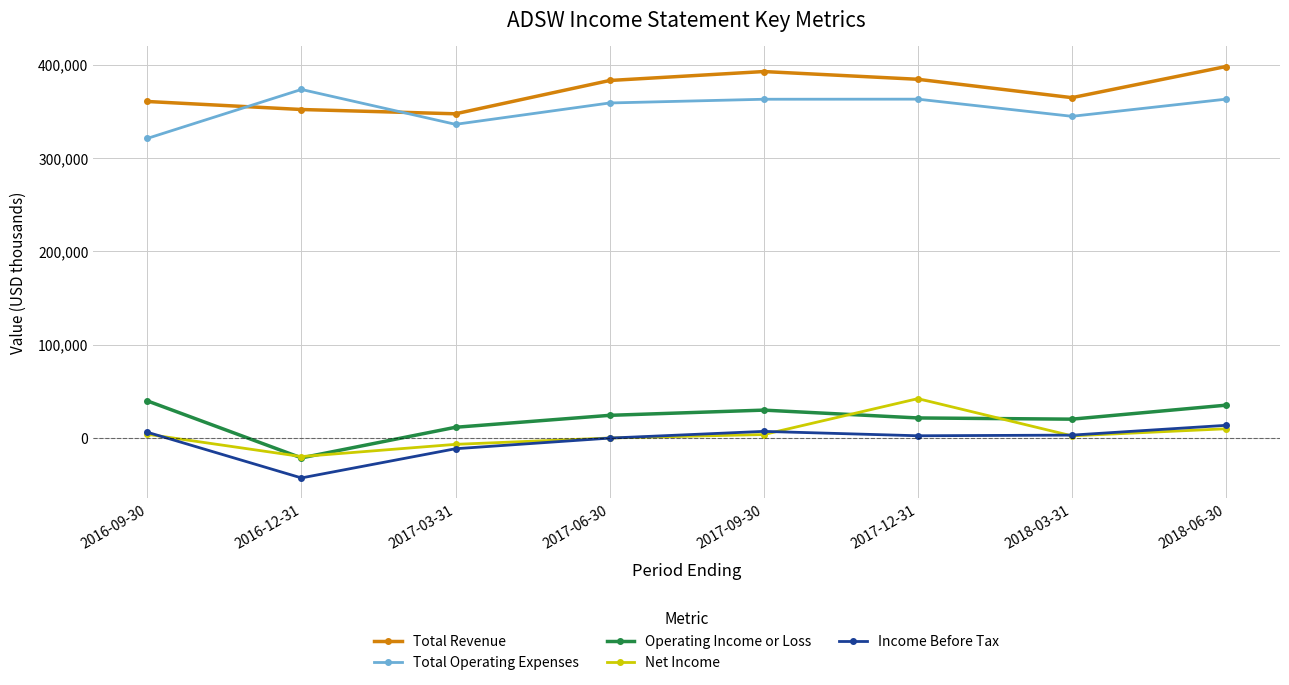

Where is the first local minimum for Income Before Tax?

2016-12-31